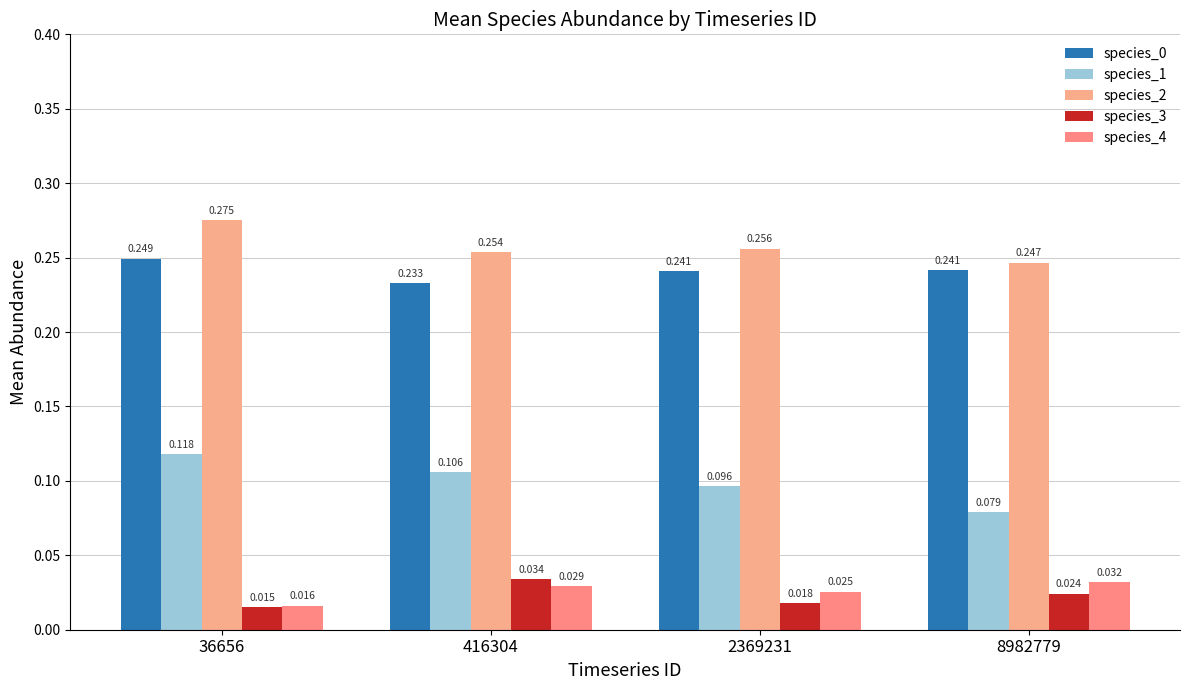

List the labels in order of species_4 value, smallest first.

36656, 2369231, 416304, 8982779